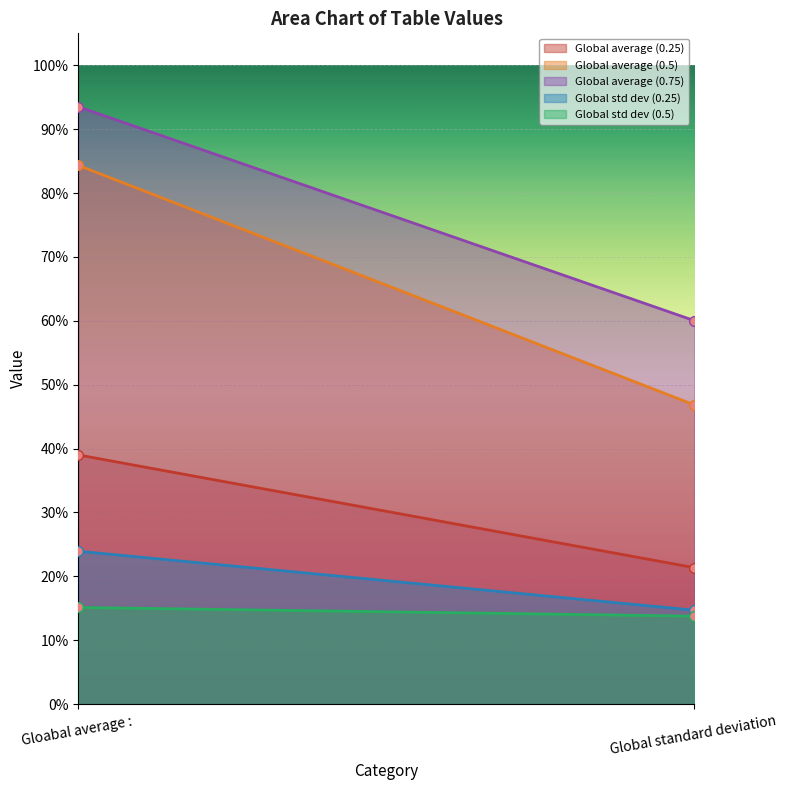

What are all the series names shown in the legend?

Global average (0.25), Global average (0.5), Global average (0.75), Global std dev (0.25), Global std dev (0.5)